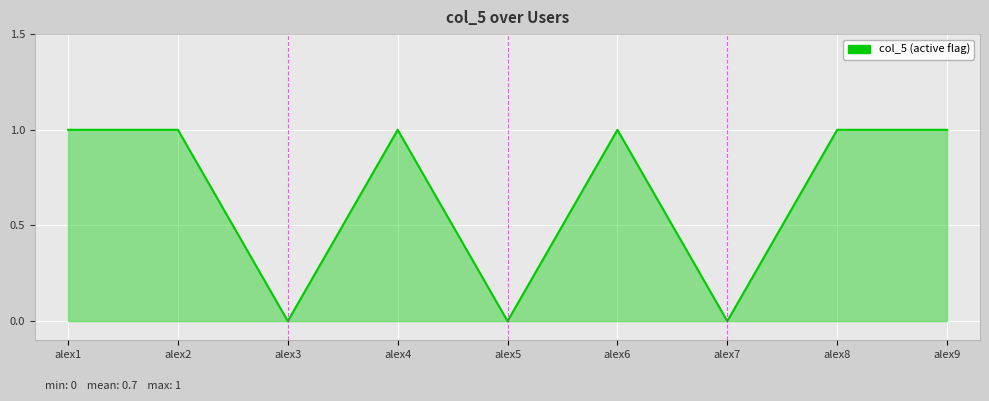

What is the difference between the maximum and minimum values?

1